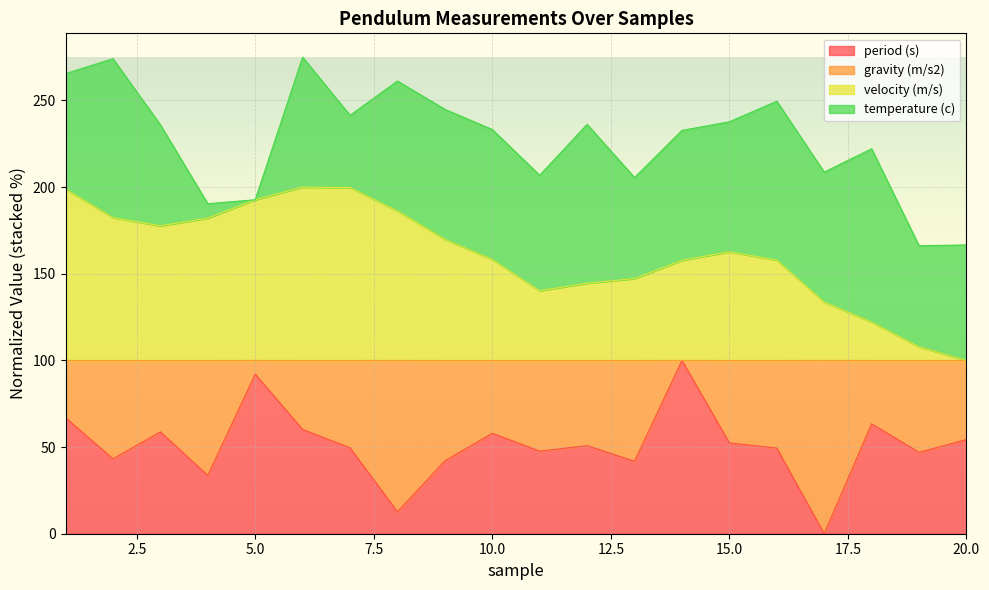

What is the total value across all series at 5.0?

192.7